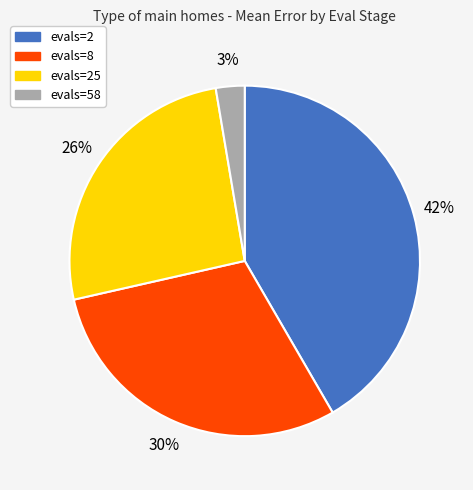

To the nearest percent, what is the difference between the largest and smallest slice percentages?

39%